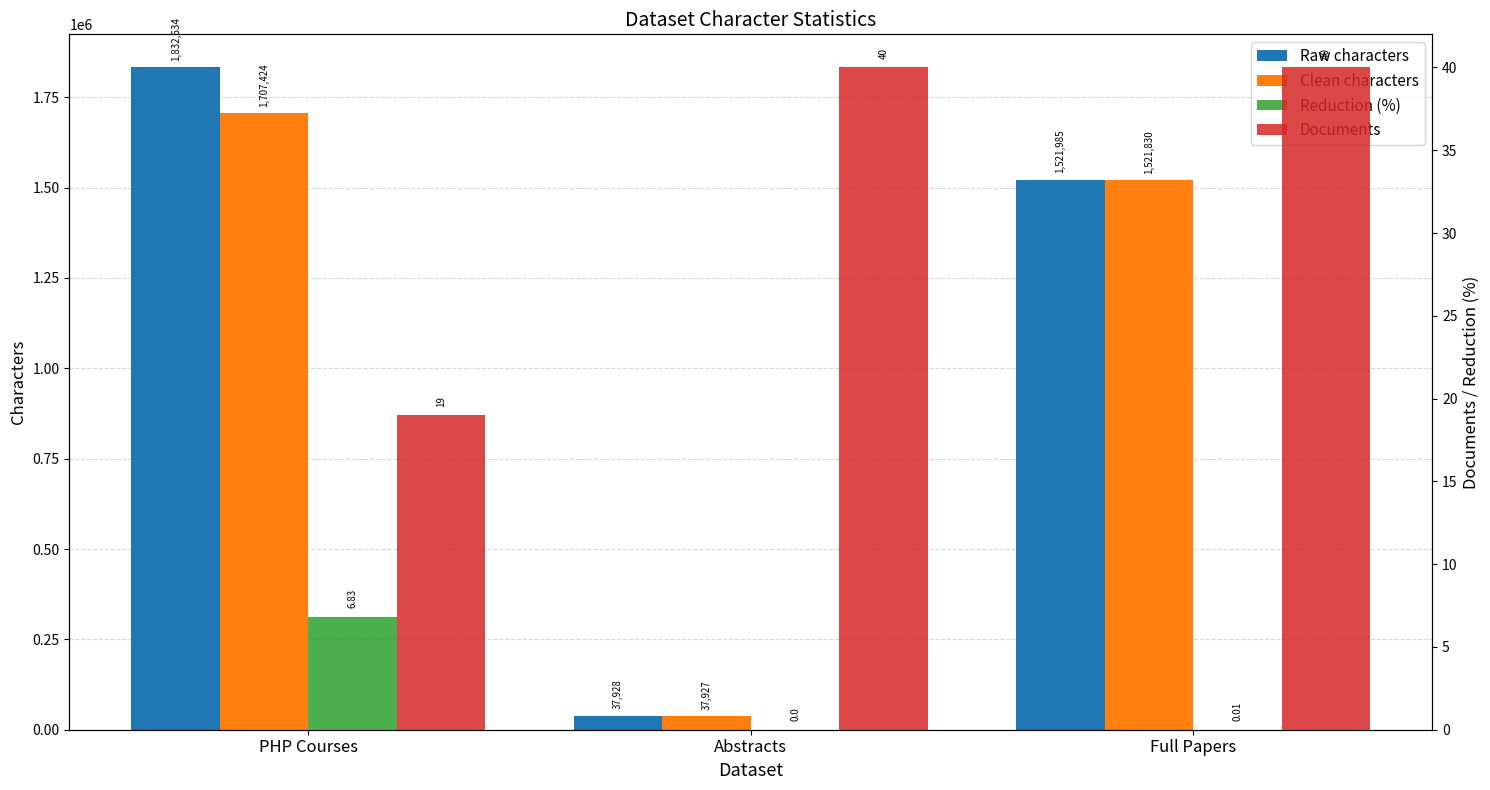

Reading right to left, list all the values displayed in this chart.

Raw characters: Full Papers=1521985.0	Abstracts=37928.0	PHP Courses=1832634.0
Clean characters: Full Papers=1521830.0	Abstracts=37927.0	PHP Courses=1707424.0
Reduction (%): Full Papers=0.0	Abstracts=0.0	PHP Courses=6.8
Documents: Full Papers=40.0	Abstracts=40.0	PHP Courses=19.0